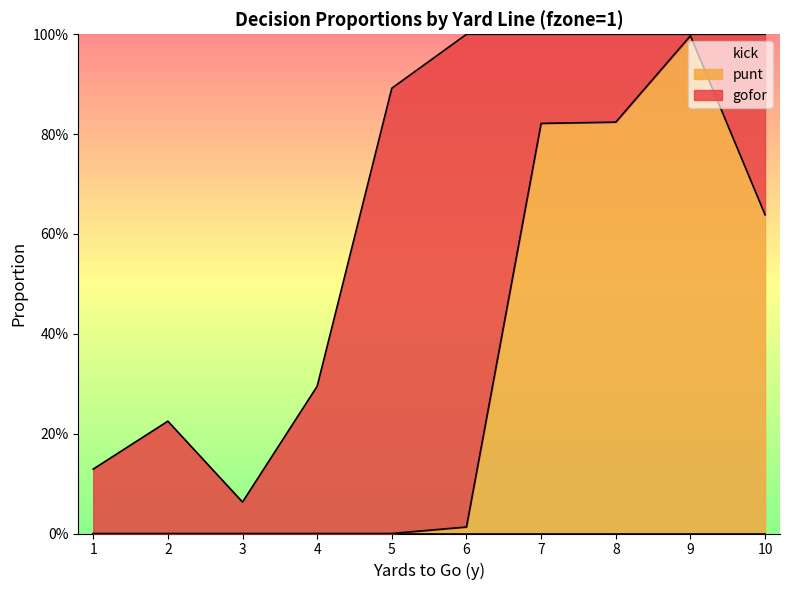

Between 6 and 7, which series saw the biggest shift?

gofor